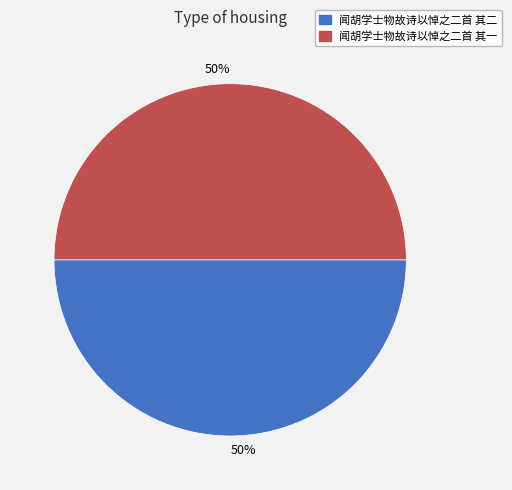

How many segments does this pie chart have?

2